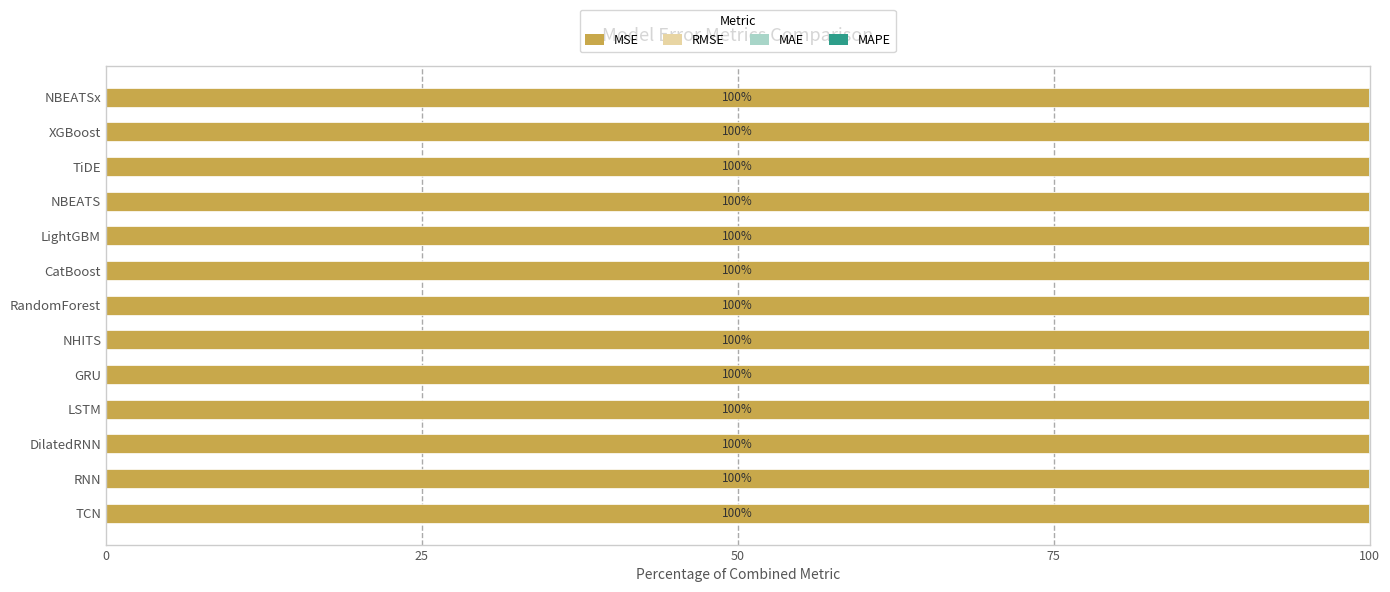

The value of MSE at RNN is 100.0. True or false?

True